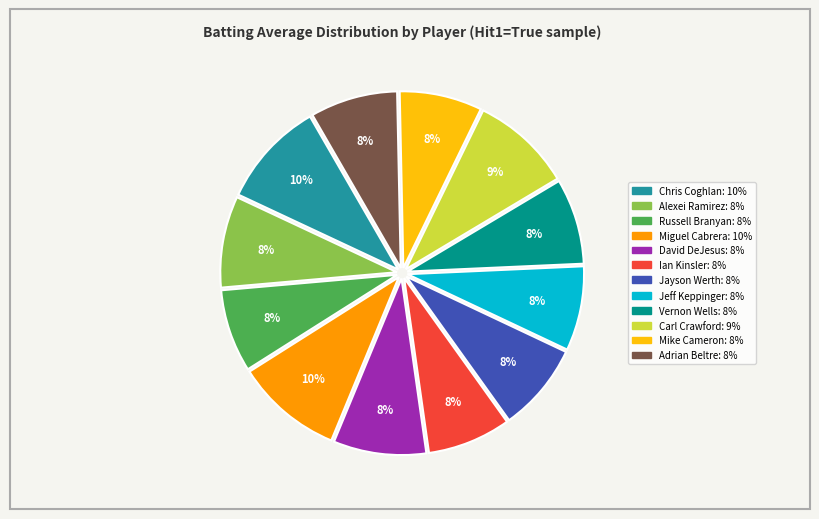

Combined, do Jayson Werth and Jeff Keppinger account for over 50%?

No